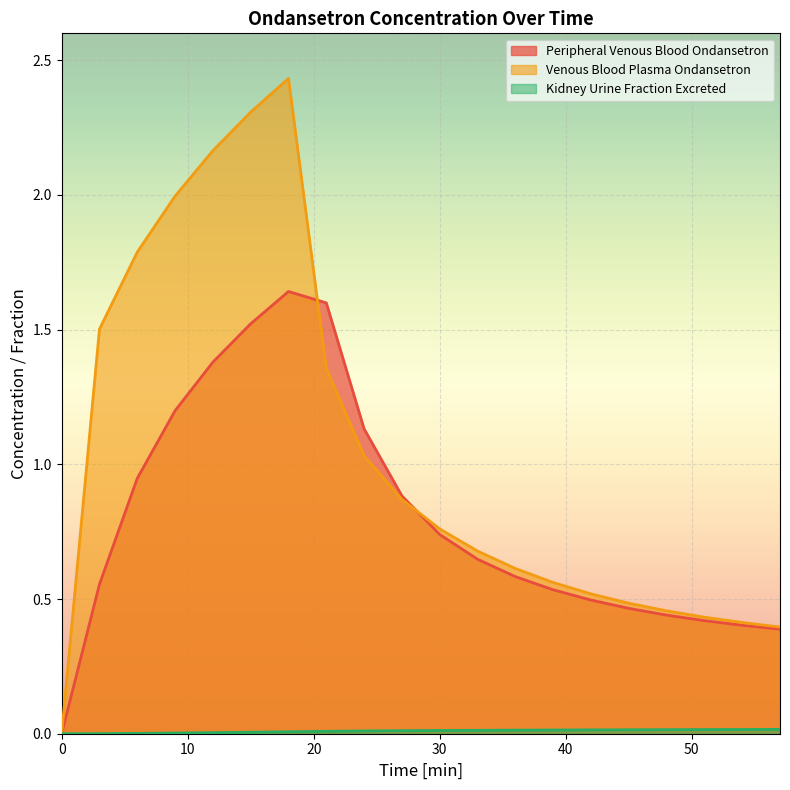

True or false: Venous Blood Plasma Ondansetron has more than 0 points higher than both neighbors.

True